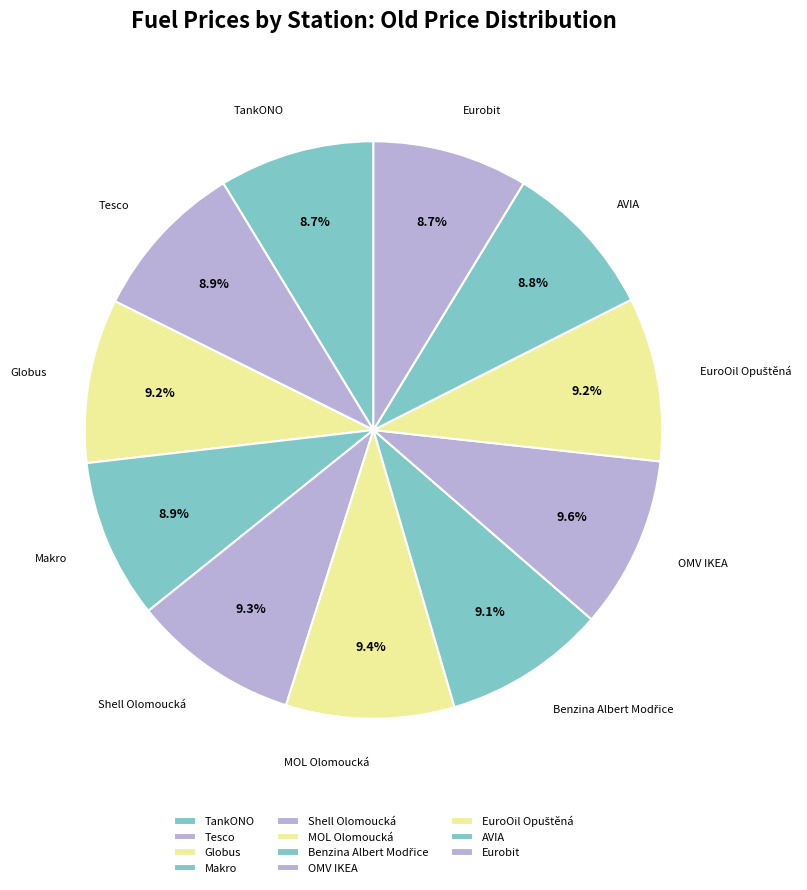

To the nearest percent, what is the average slice percentage?

9%